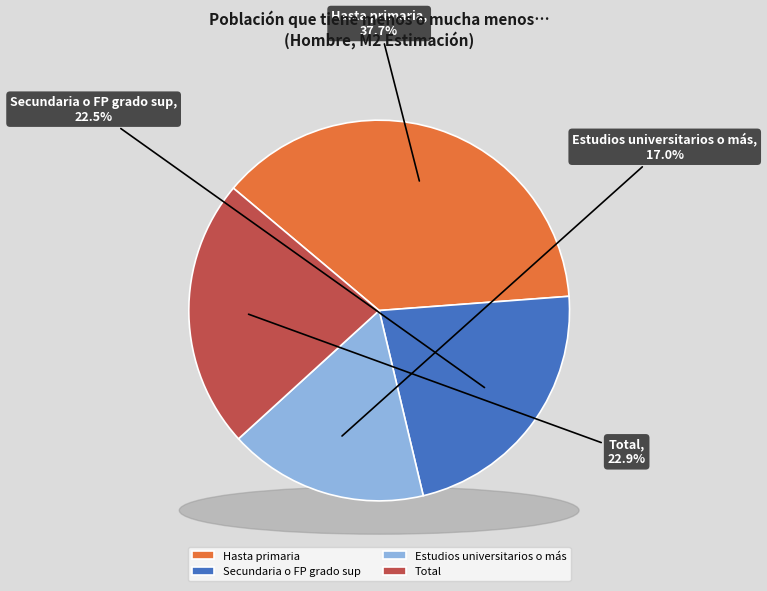

To the nearest percent, what portion does Hasta primaria represent?

38%